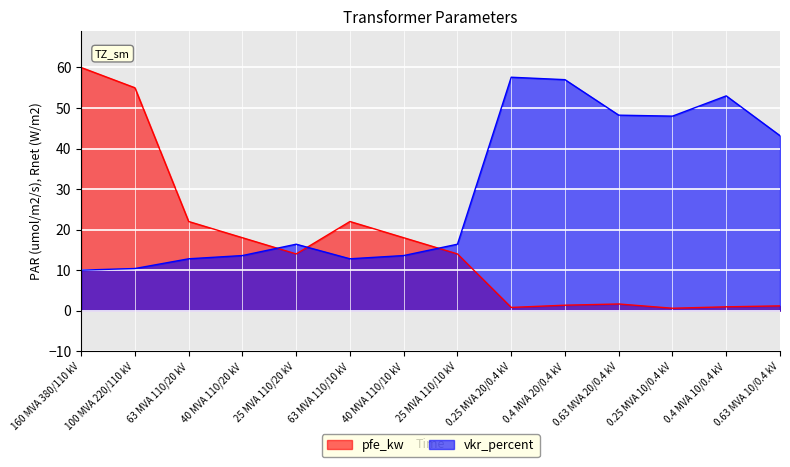

Which series has the largest total across all categories?

vkr_percent